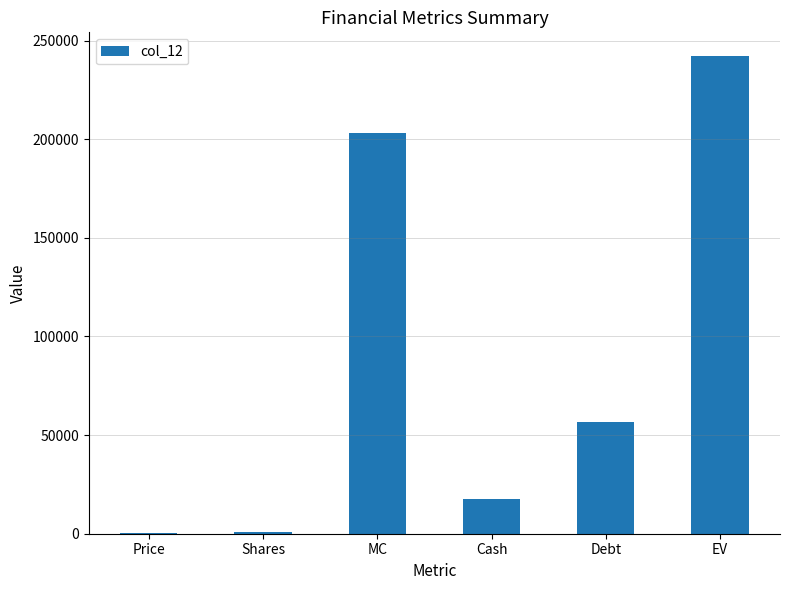

Which has a higher value, EV or Debt?

EV